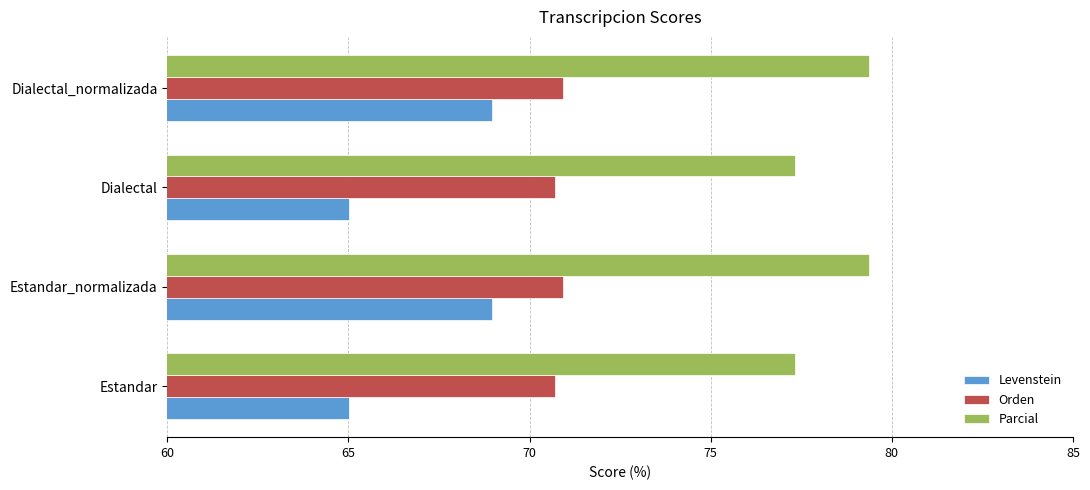

Which series changed the most between Estandar and Estandar_normalizada?

Levenstein